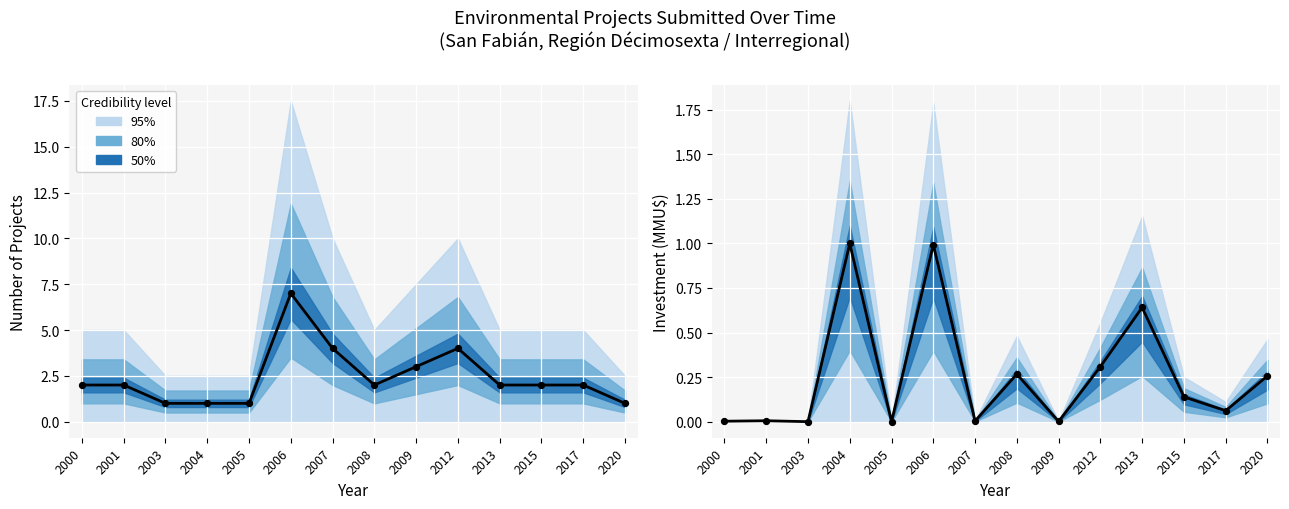

Which has a higher value, 2000 or 2006?

2006